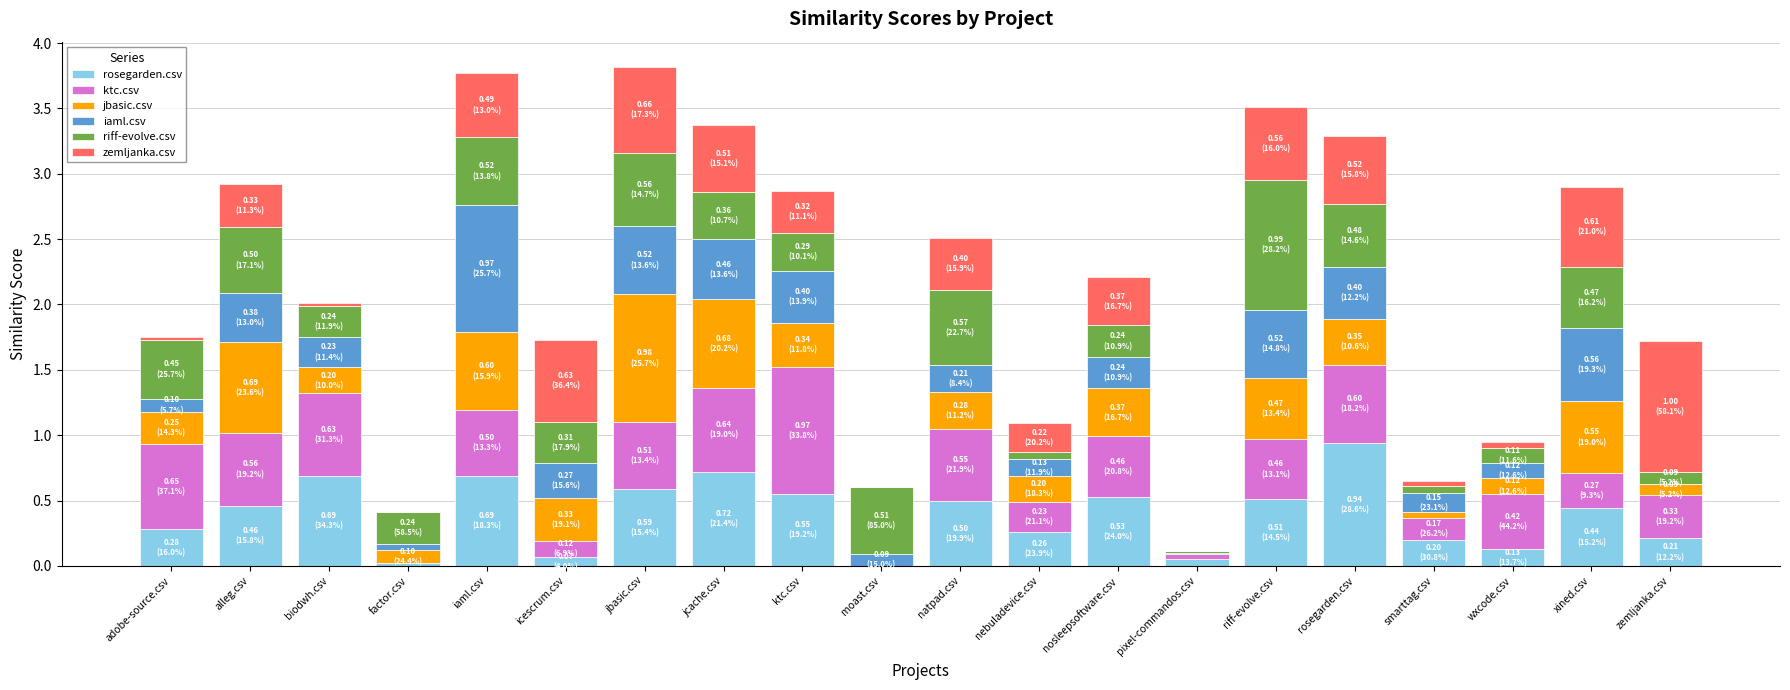

Which category has the highest value in the rosegarden.csv series?

rosegarden.csv